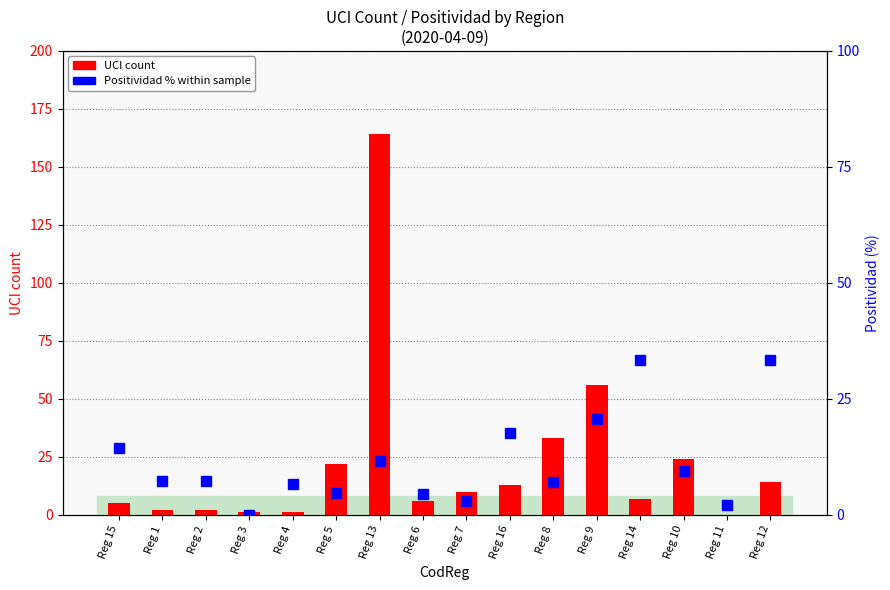

Which series changed the most between Reg 3 and Reg 5?

UCI count